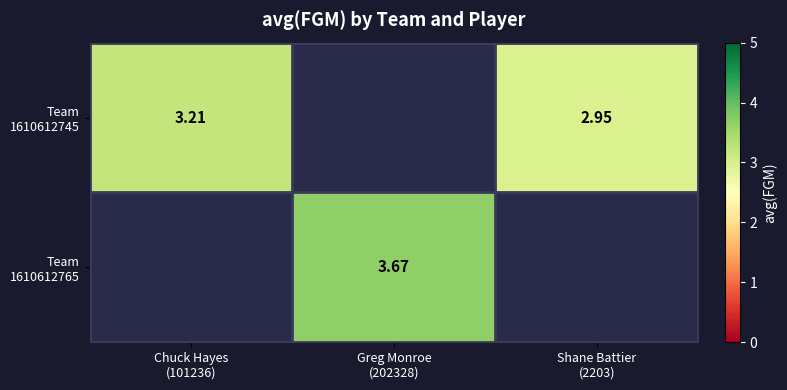

How many values in Team 1610612765 are above zero?

1